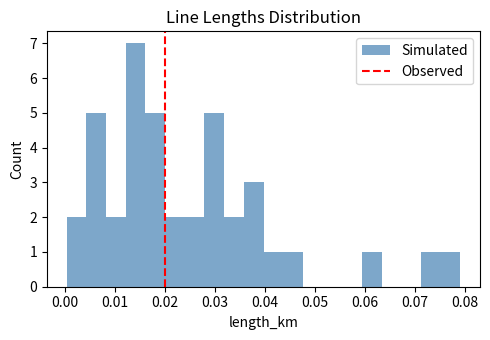

Read against the x-axis, roughly where is the centre of the tallest bar?

0.014